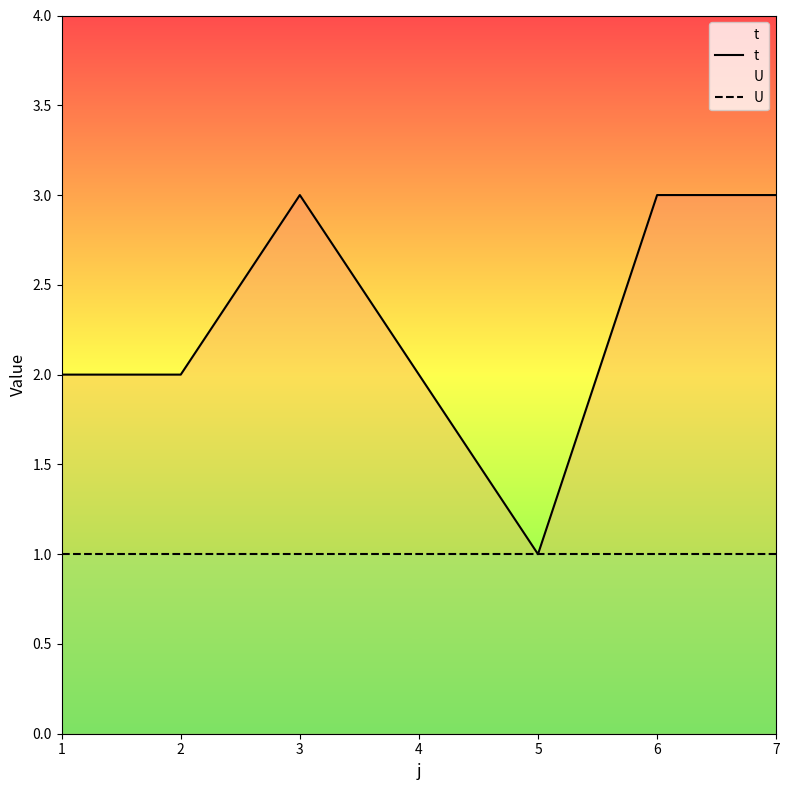

Where is t nearest to the value 2?

1